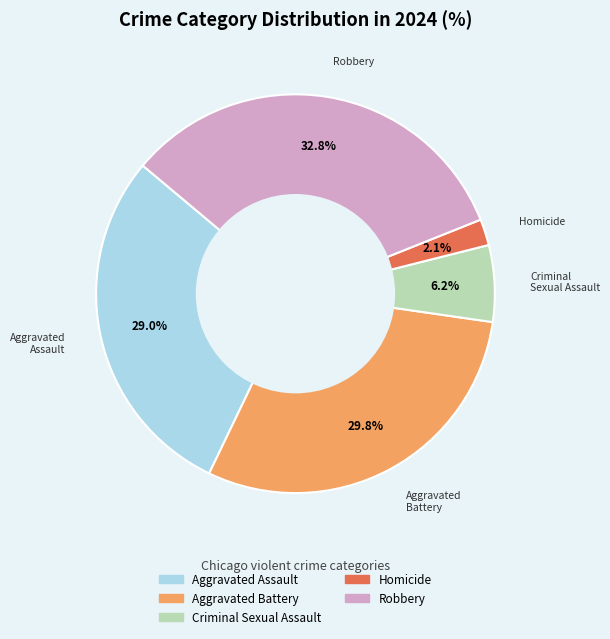

How many segments does this pie chart have?

5